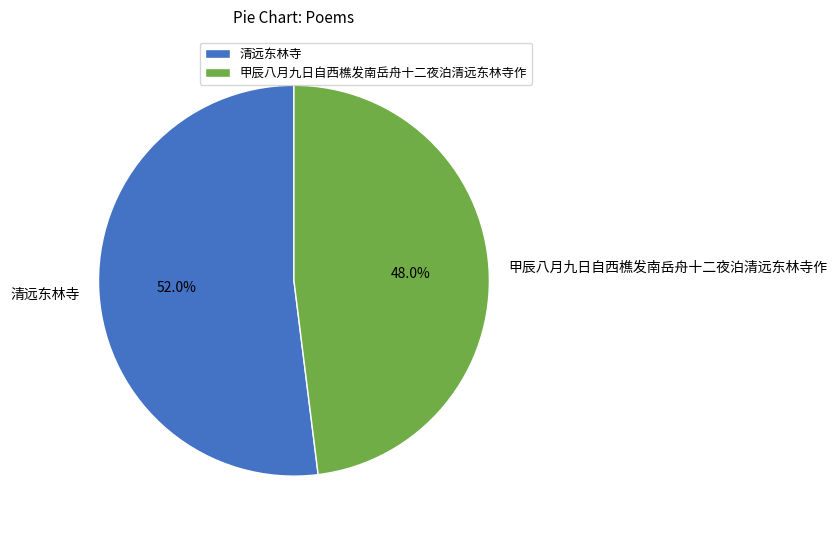

How many segments does this pie chart have?

2